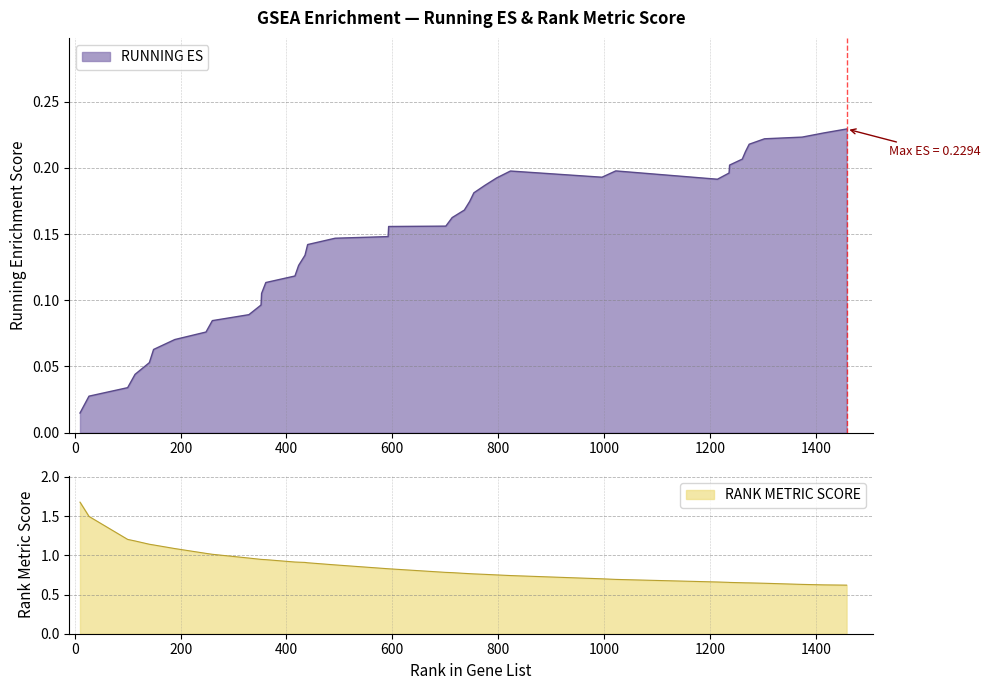

Which category has the lowest value across all series?

10